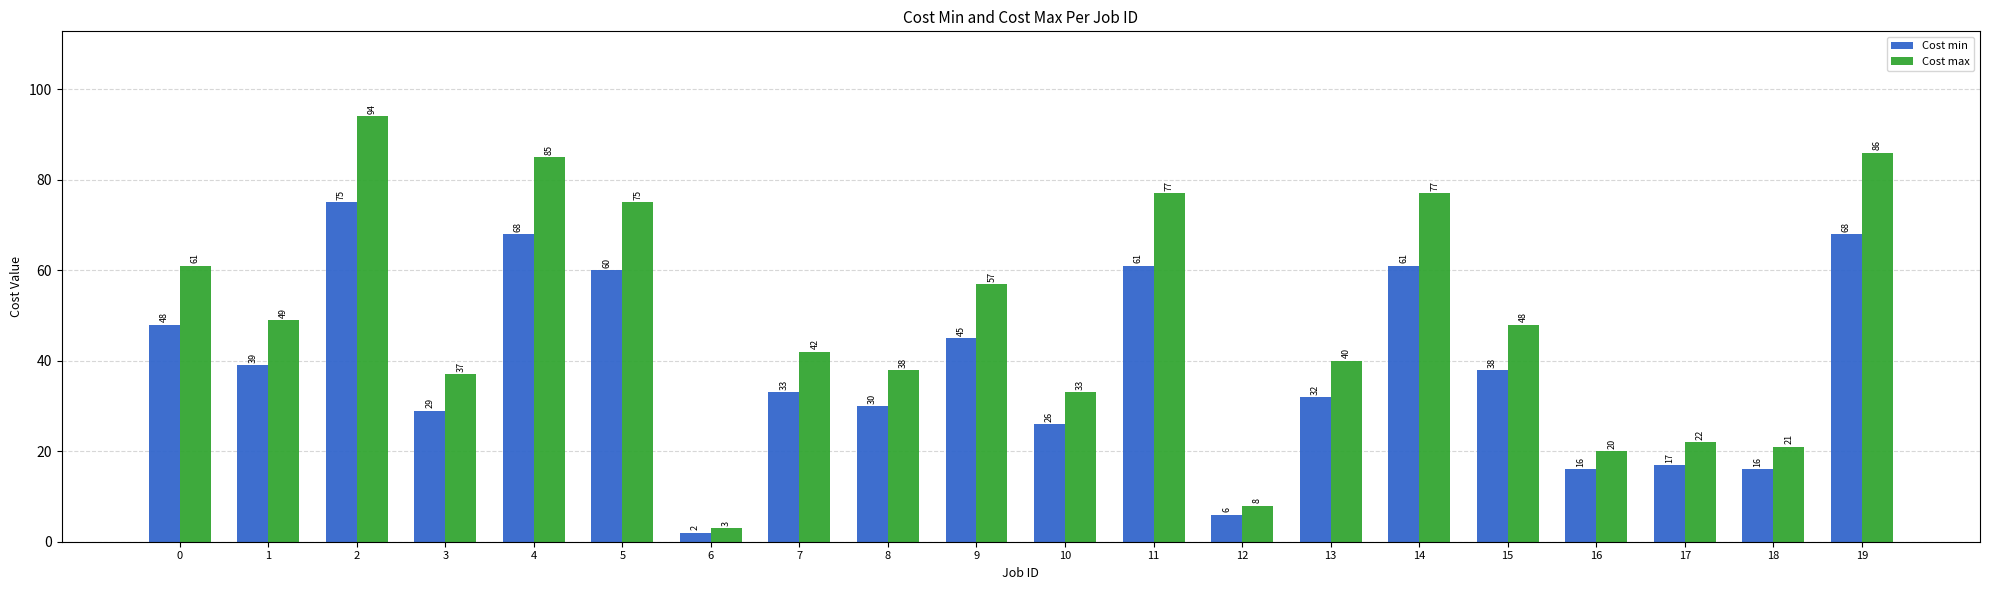

What is the value of the Cost min bar at the 15th from the left?

61